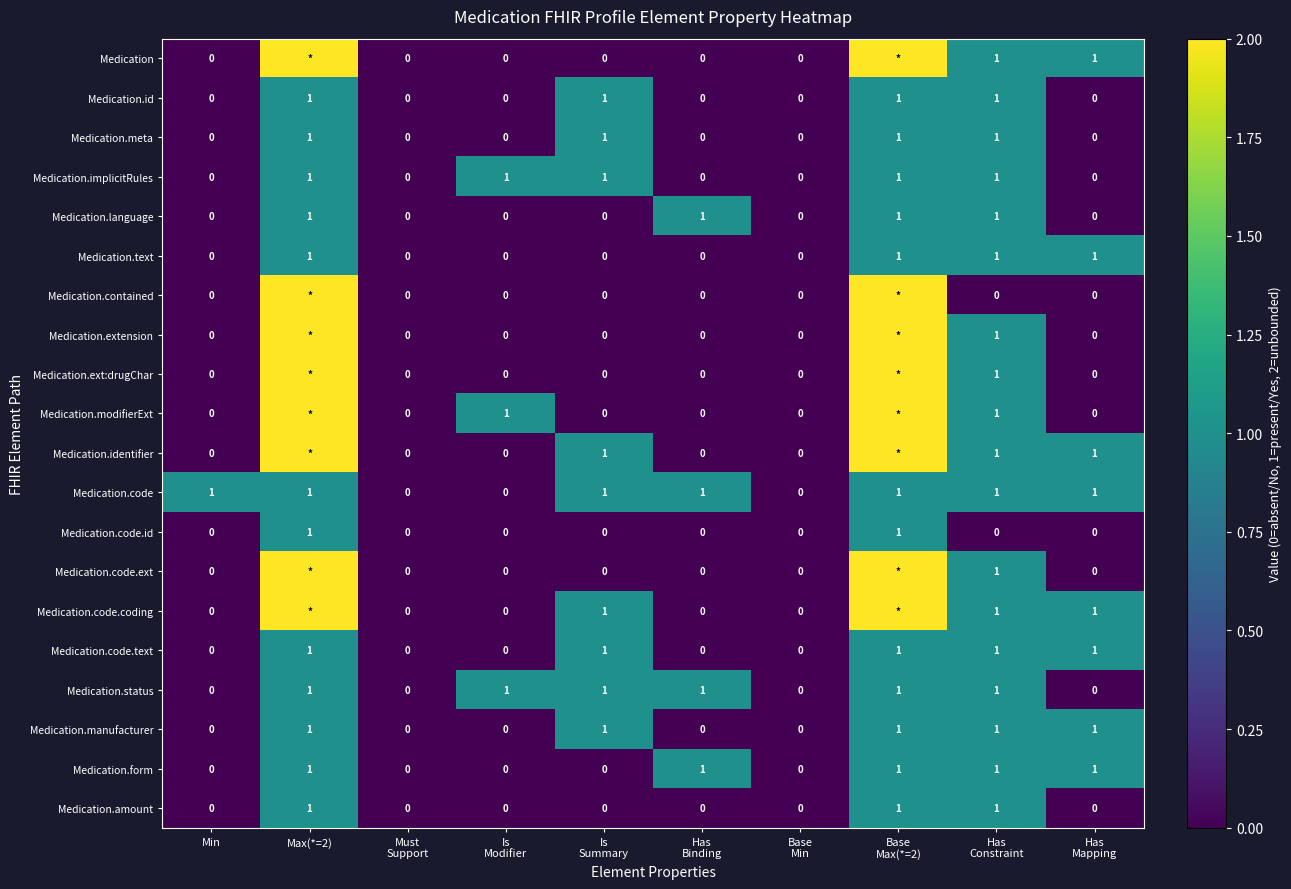

What is the sum of all Medication.id values?

4